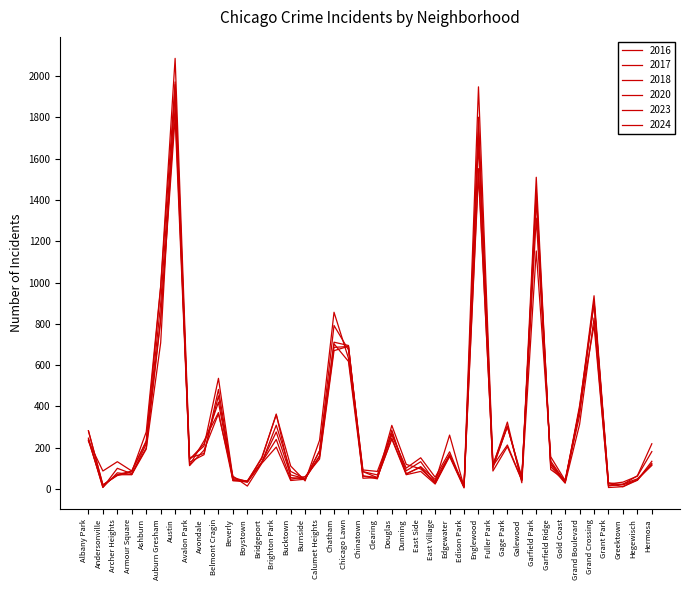

Is this an area chart (filled region under the line)?

No